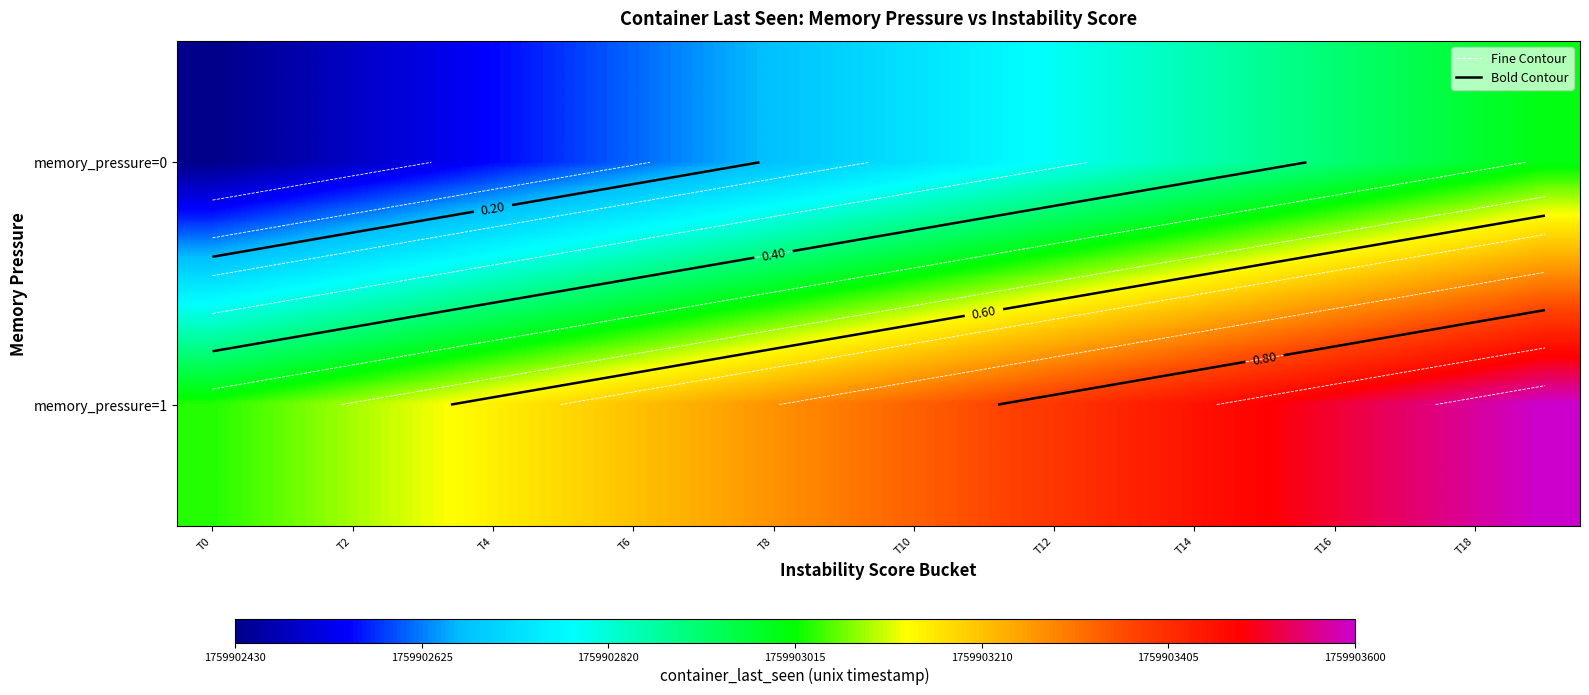

At how many categories does at least one series exceed 0?

20